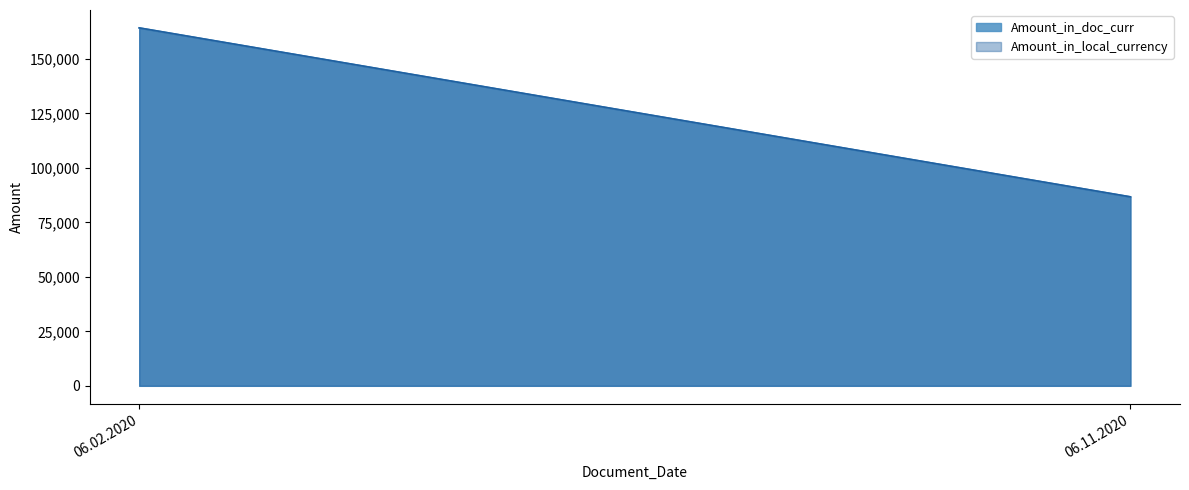

Rank the series at 06.11.2020 from highest to lowest value.

Amount_in_doc_curr, Amount_in_local_currency